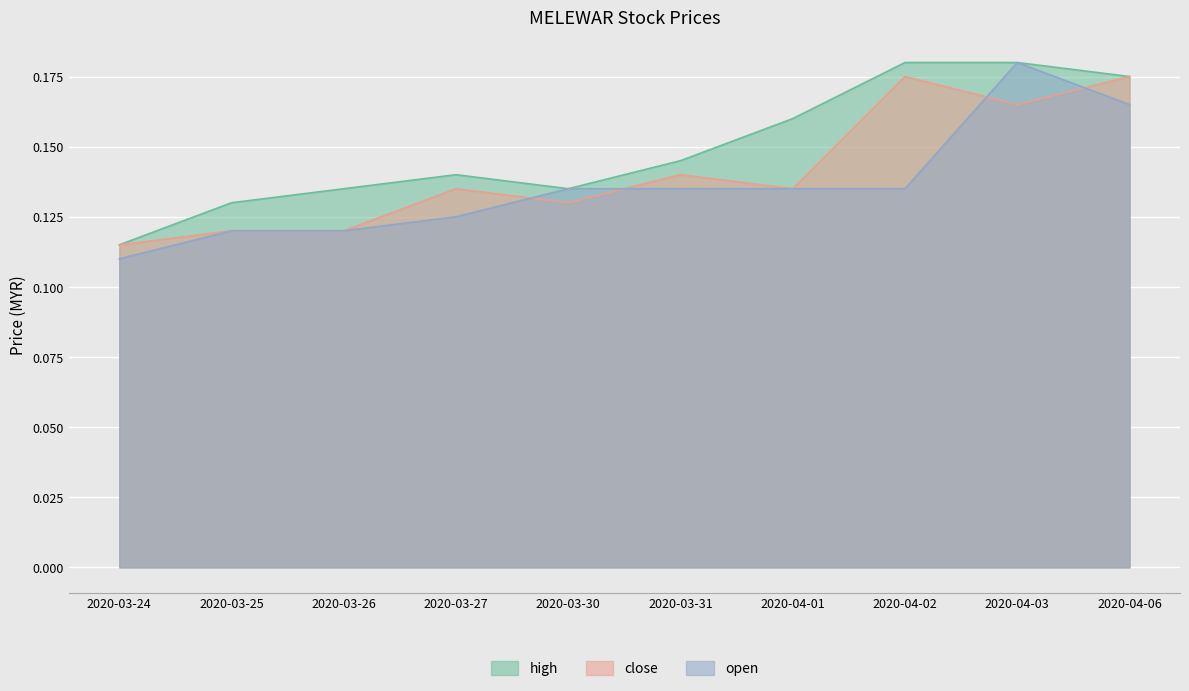

Reading left to right, list all the values displayed in this chart.

high: 2020-03-24=0.1	2020-03-25=0.1	2020-03-26=0.1	2020-03-27=0.1	2020-03-30=0.1	2020-03-31=0.1	2020-04-01=0.2	2020-04-02=0.2	2020-04-03=0.2	2020-04-06=0.2
close: 2020-03-24=0.1	2020-03-25=0.1	2020-03-26=0.1	2020-03-27=0.1	2020-03-30=0.1	2020-03-31=0.1	2020-04-01=0.1	2020-04-02=0.2	2020-04-03=0.2	2020-04-06=0.2
open: 2020-03-24=0.1	2020-03-25=0.1	2020-03-26=0.1	2020-03-27=0.1	2020-03-30=0.1	2020-03-31=0.1	2020-04-01=0.1	2020-04-02=0.1	2020-04-03=0.2	2020-04-06=0.2